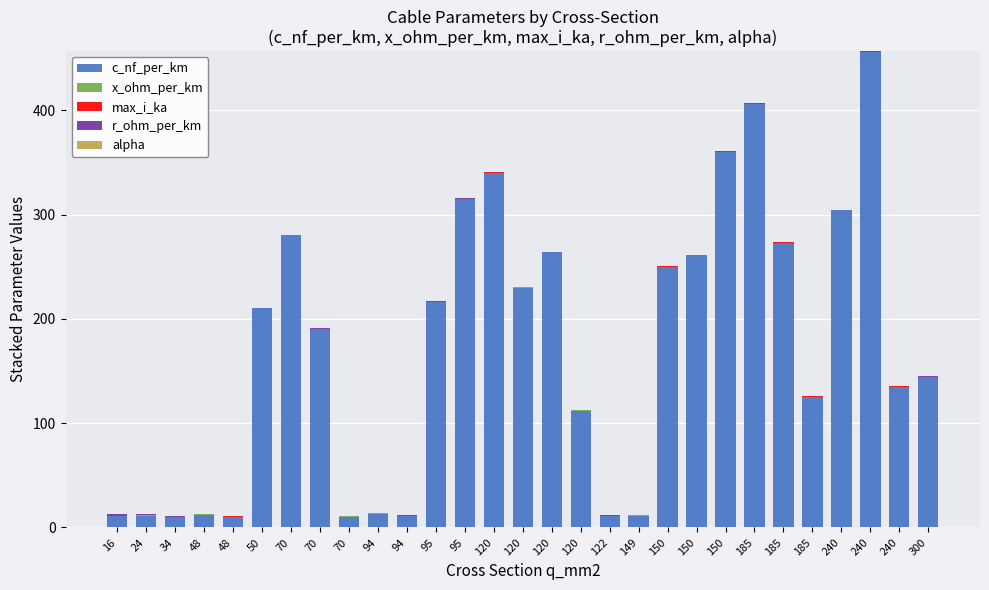

Count the number of data series in this chart.

5